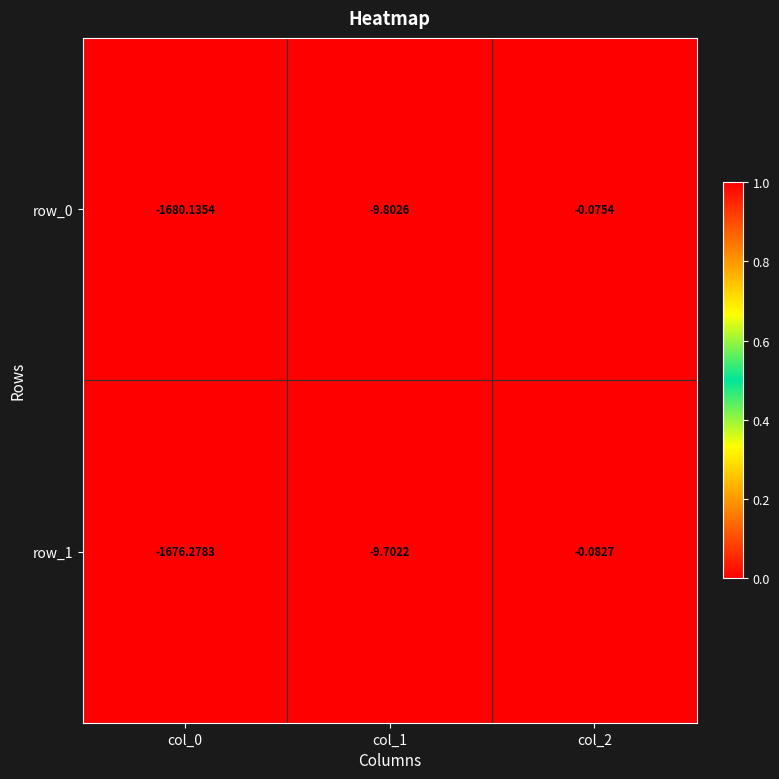

Is the value of row_1 at col_2 greater than the value of row_0 at col_2?

No